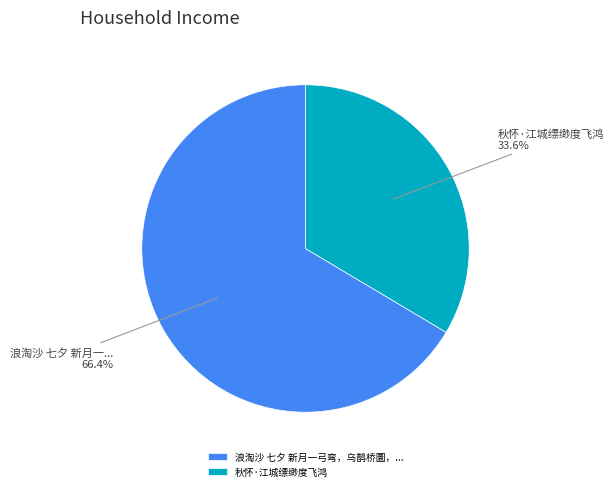

What is the largest slice in the pie chart?

浪淘沙 七夕 新月一弓弯，乌鹊桥圜，...